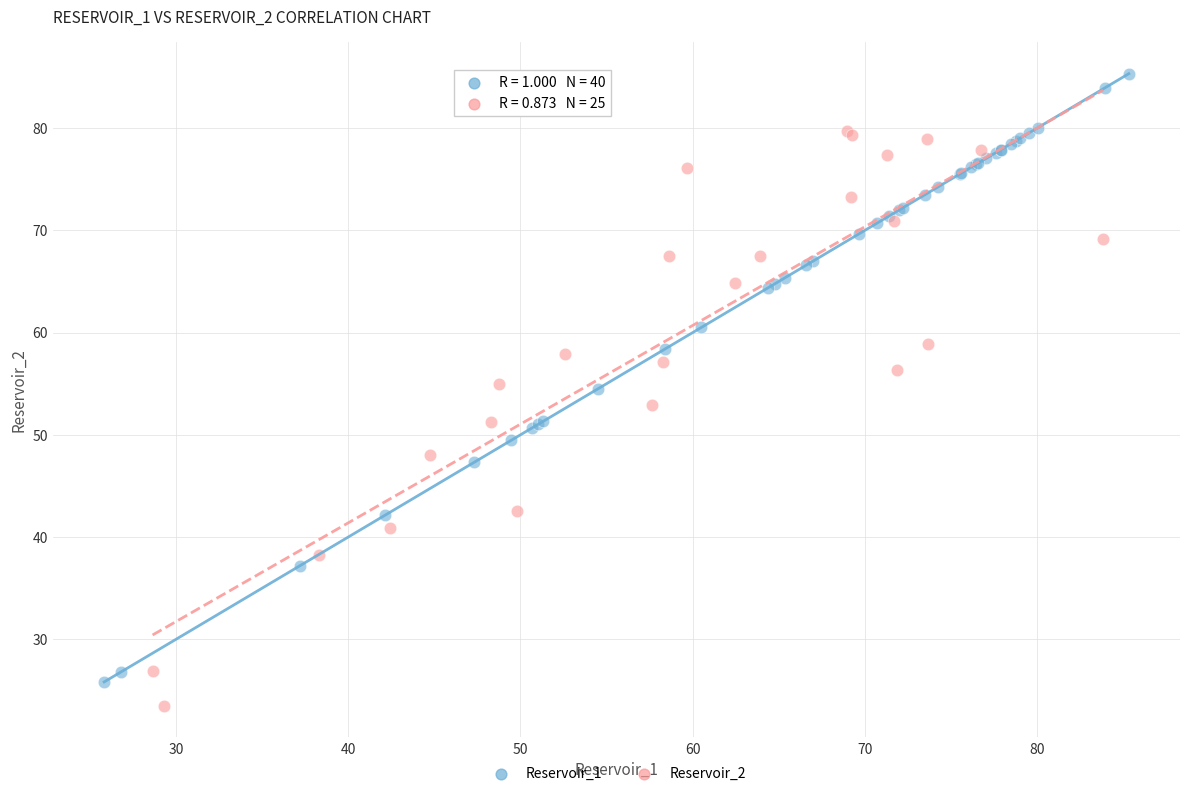

Which series has the widest spread of Y values?

Reservoir_1